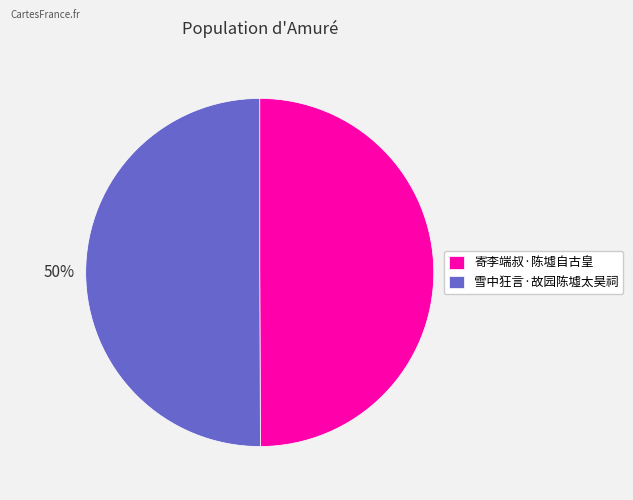

What is the ratio of the value at 雪中狂言·故园陈墟太昊祠 to the value at 寄李端叔·陈墟自古皇?

1.0